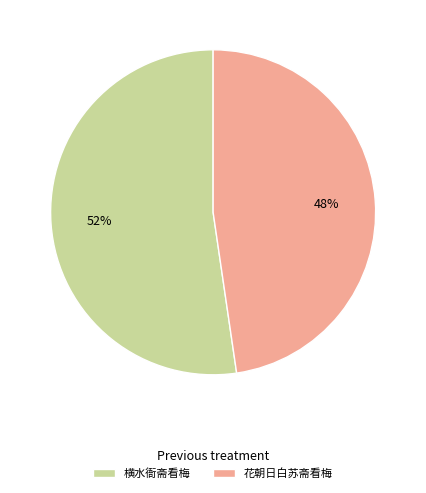

Is there any slice that represents more than half of the pie?

Yes